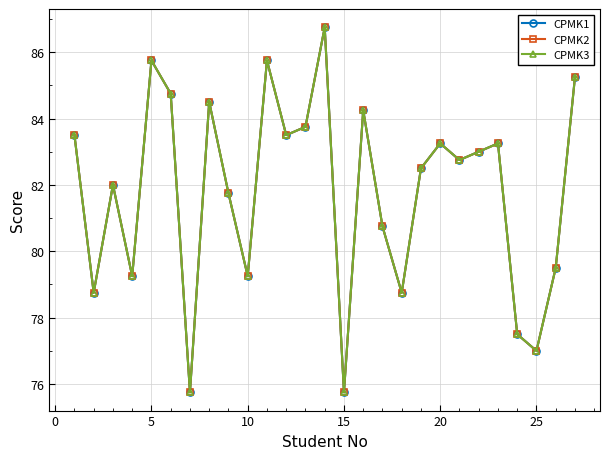

Reading right to left, extract all data points from this chart.

CPMK1: 85.2	79.5	77.0	77.5	83.2	83.0	82.8	83.2	82.5	78.8	80.8	84.2	75.8	86.8	83.8	83.5	85.8	79.2	81.8	84.5	75.8	84.8	85.8	79.2	82.0	78.8	83.5
CPMK2: 85.2	79.5	77.0	77.5	83.2	83.0	82.8	83.2	82.5	78.8	80.8	84.2	75.8	86.8	83.8	83.5	85.8	79.2	81.8	84.5	75.8	84.8	85.8	79.2	82.0	78.8	83.5
CPMK3: 85.2	79.5	77.0	77.5	83.2	83.0	82.8	83.2	82.5	78.8	80.8	84.2	75.8	86.8	83.8	83.5	85.8	79.2	81.8	84.5	75.8	84.8	85.8	79.2	82.0	78.8	83.5